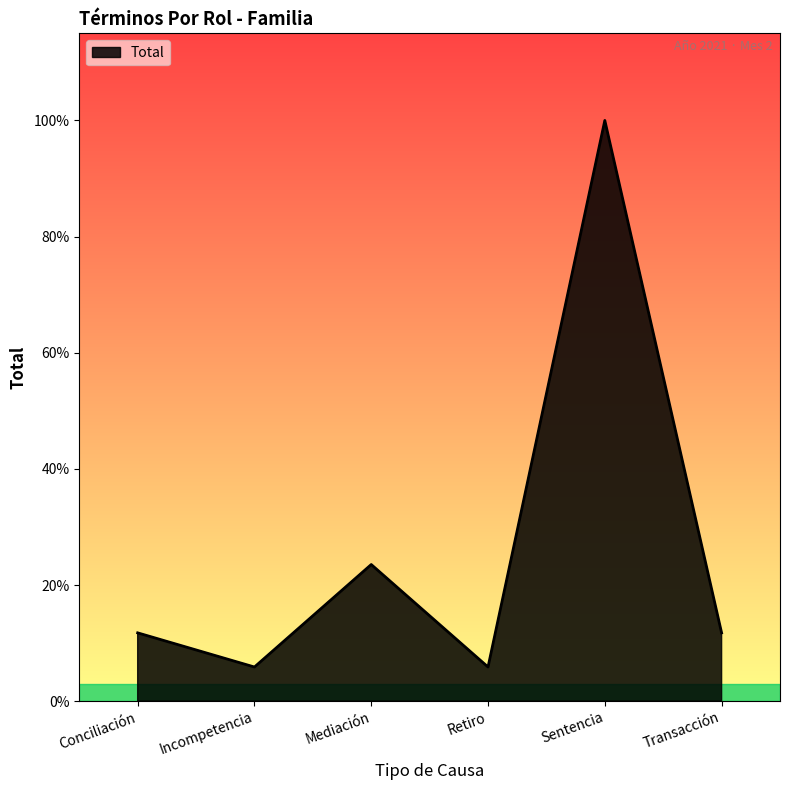

What position from the left is Mediación?

3